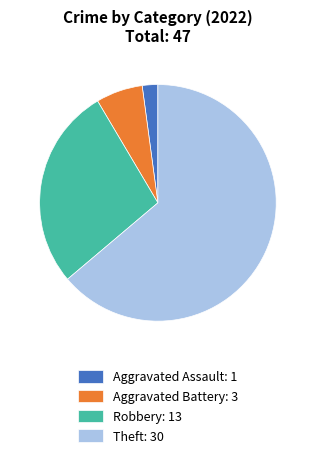

Is there a majority slice in this chart?

Yes